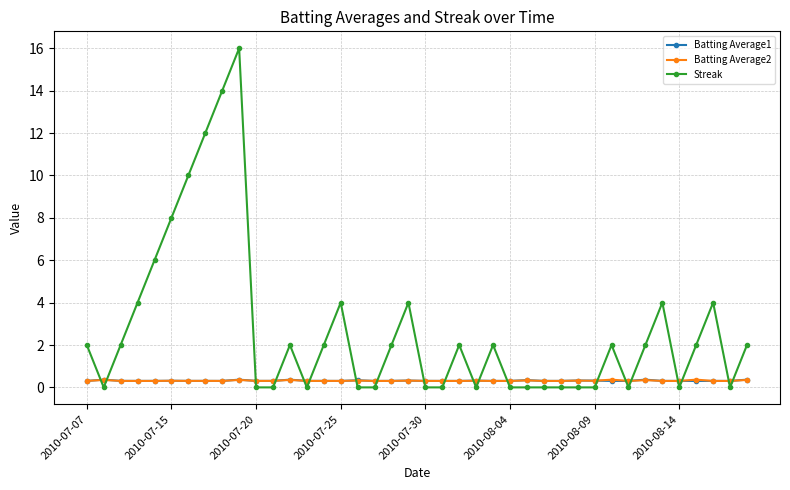

What is the greatest value displayed?

16.0